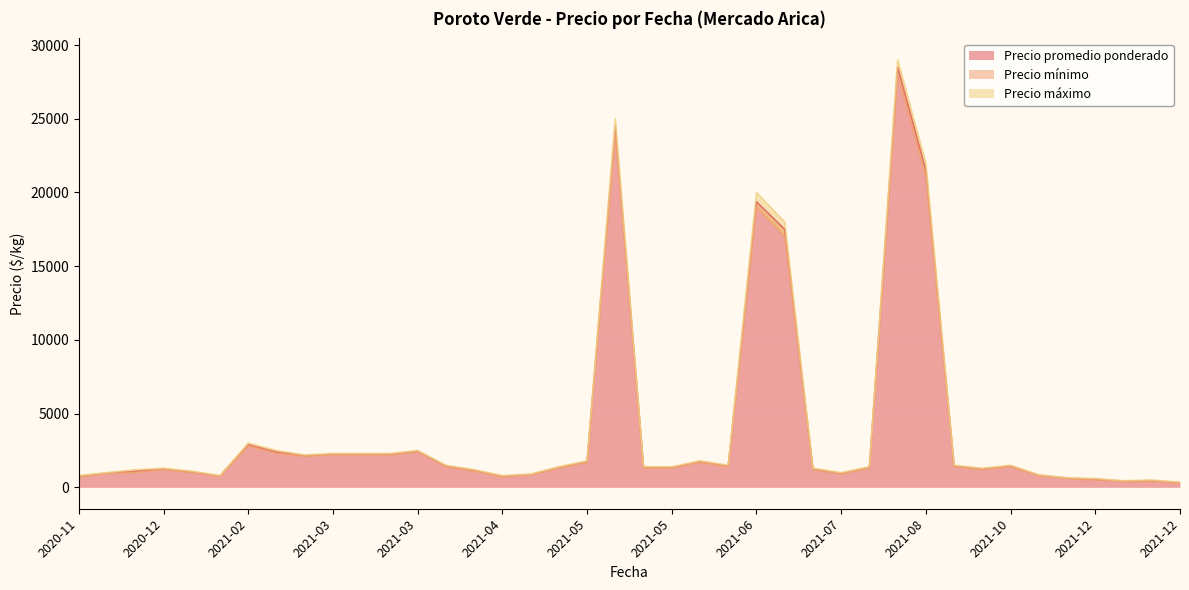

What is the greatest value displayed?

29000